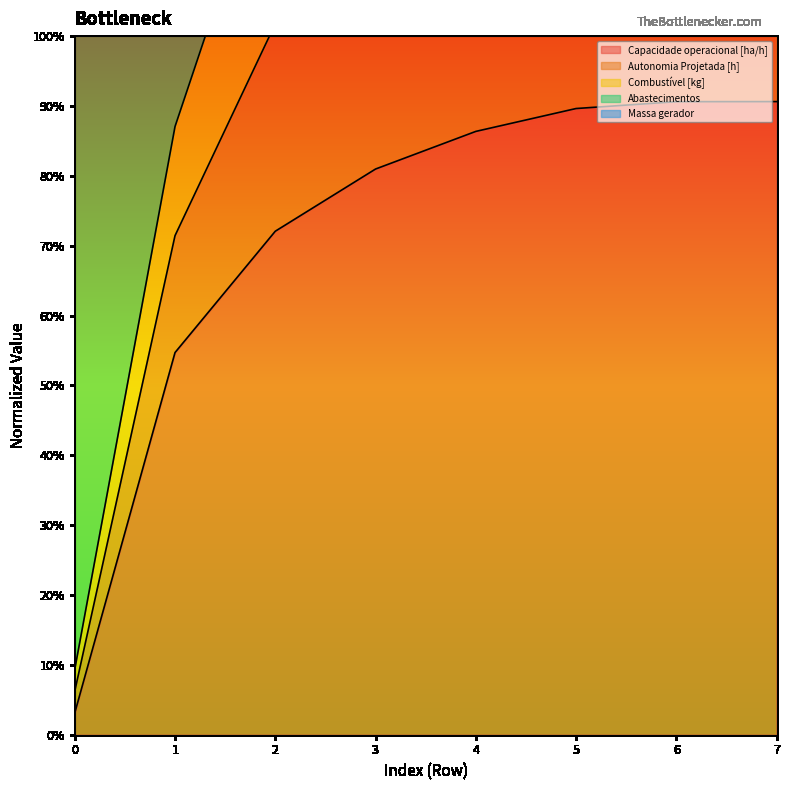

Is the value of Autonomia Projetada [h] at 5 greater than the value of Capacidade operacional [ha/h] at 0?

Yes